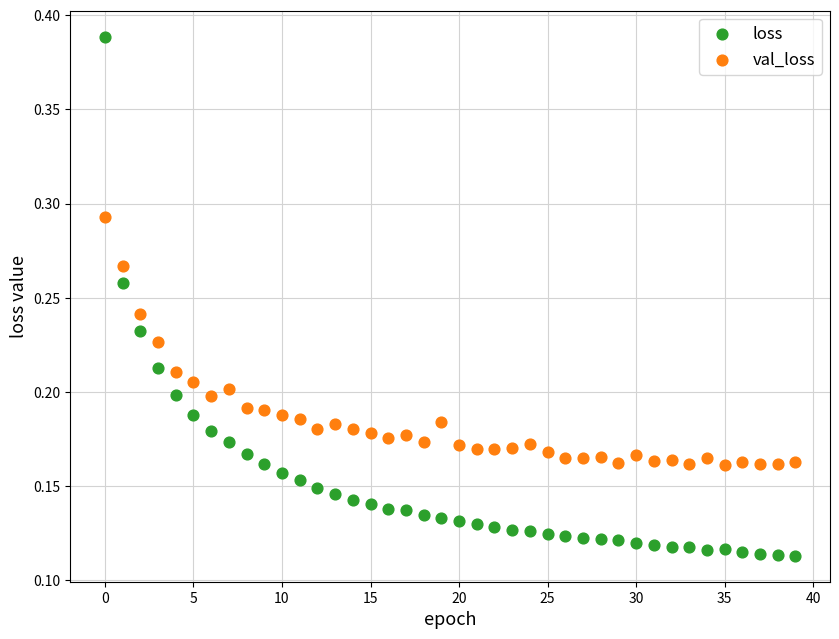

Which series reaches the minimum Y coordinate?

loss